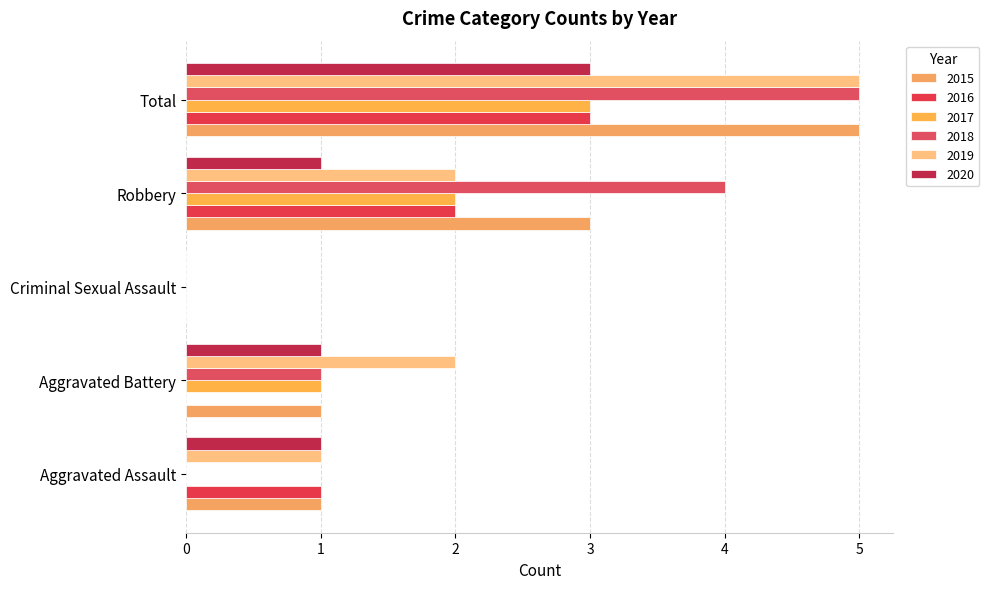

Reading left to right, what are all the values shown in this chart?

2015: 1	1	0	3	5
2016: 1	0	0	2	3
2017: 0	1	0	2	3
2018: 0	1	0	4	5
2019: 1	2	0	2	5
2020: 1	1	0	1	3